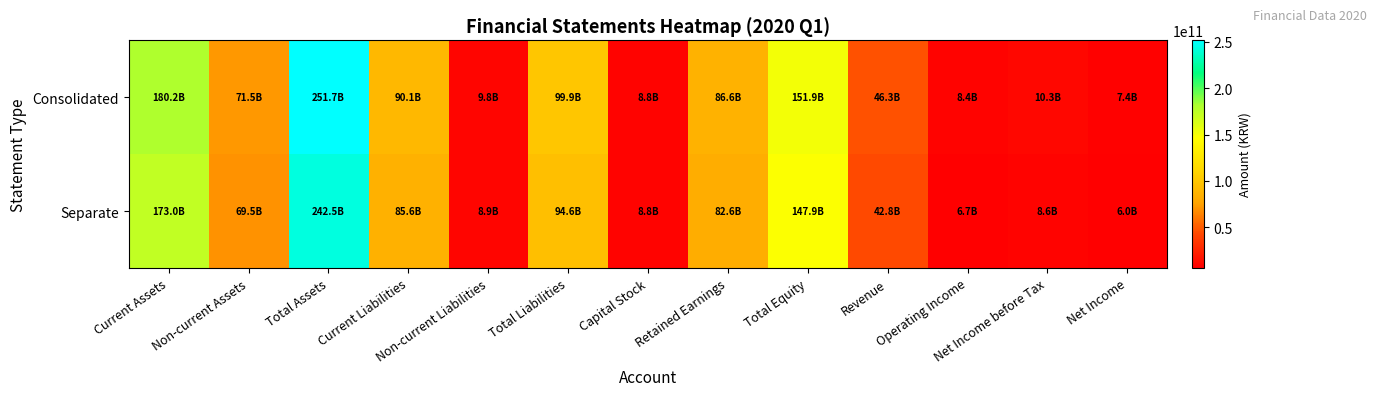

What is the smallest value displayed?

5978664012